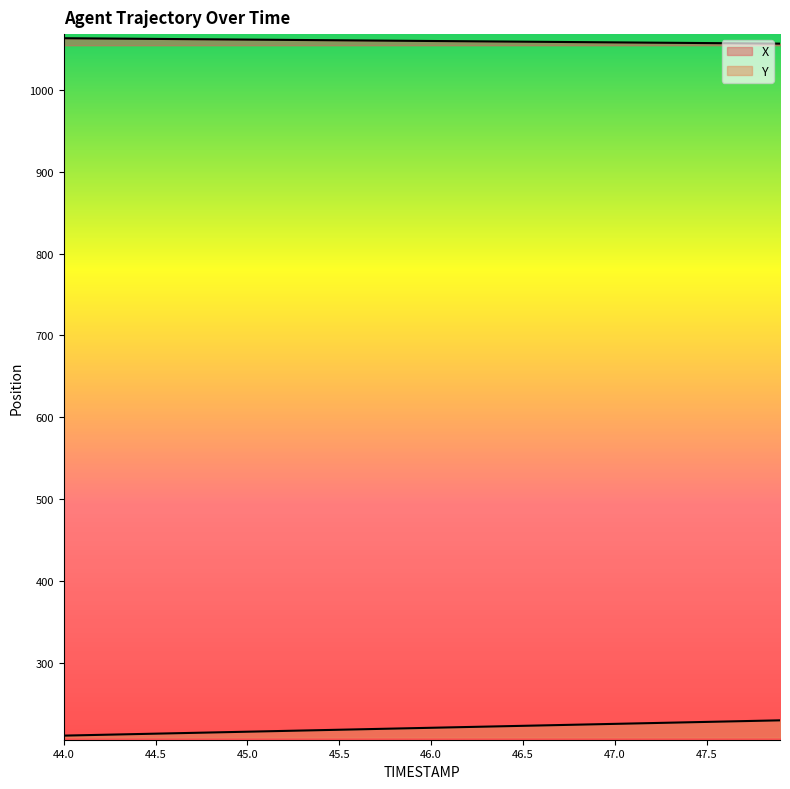

True or false: X and Y intersect in this chart.

False